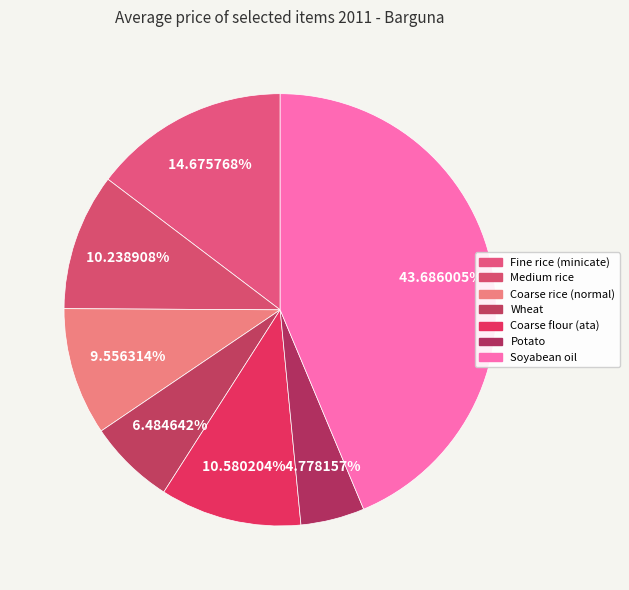

Rank the categories by value from highest to lowest.

Soyabean oil, Fine rice (minicate), Coarse flour (ata), Medium rice, Coarse rice (normal), Wheat, Potato